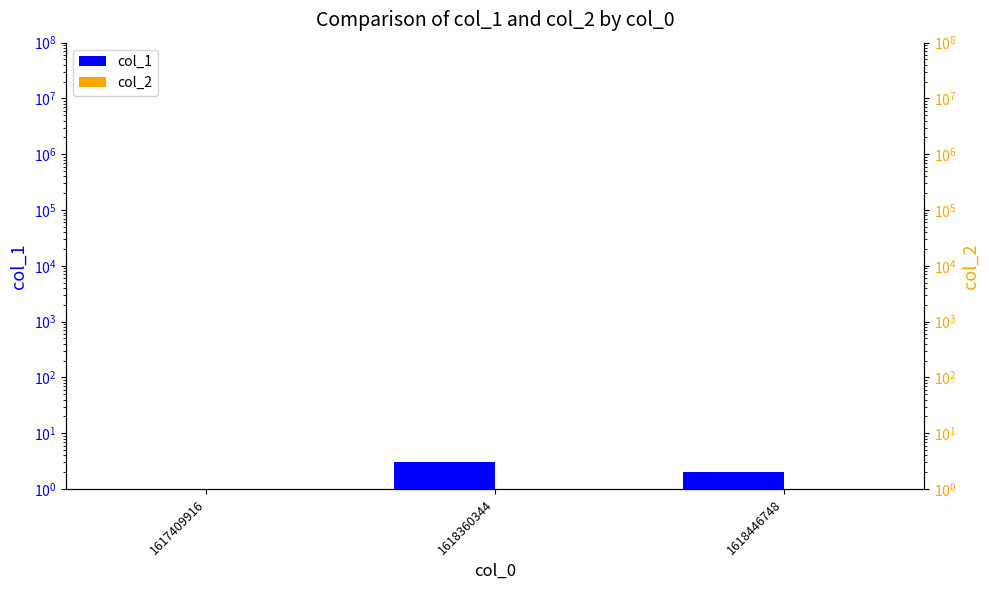

Where does the col_1 series first go above 2?

1618360344